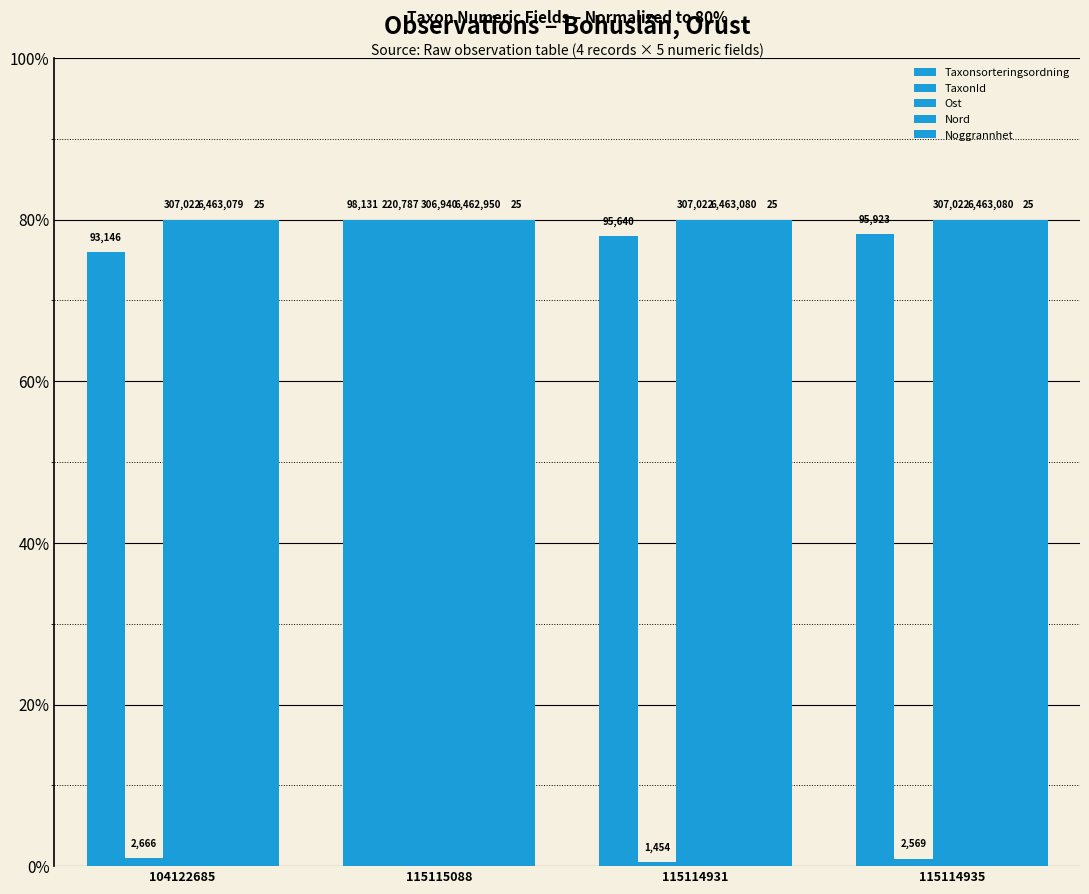

Between 115114931 and 115114935, which is larger?

115114935